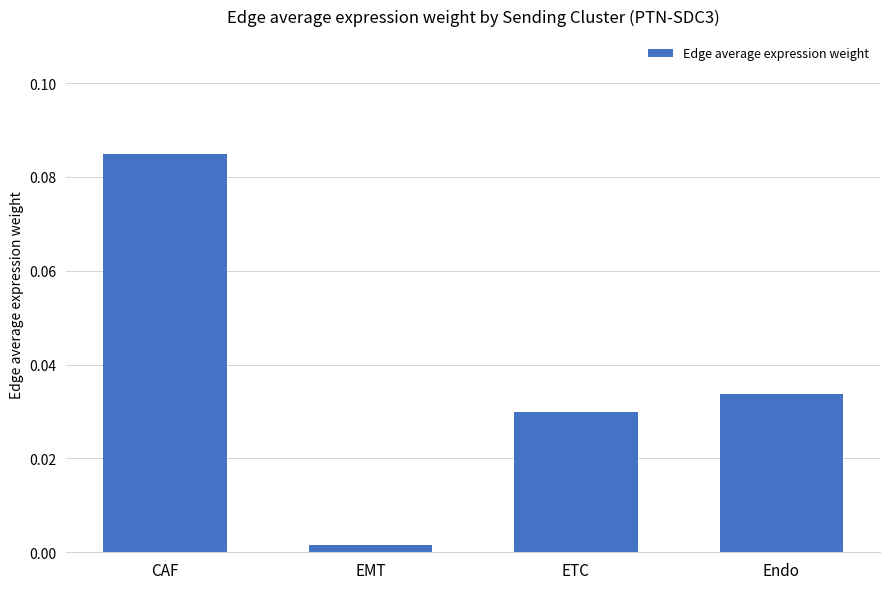

True or false: the data shows 0.0 at CAF.

False